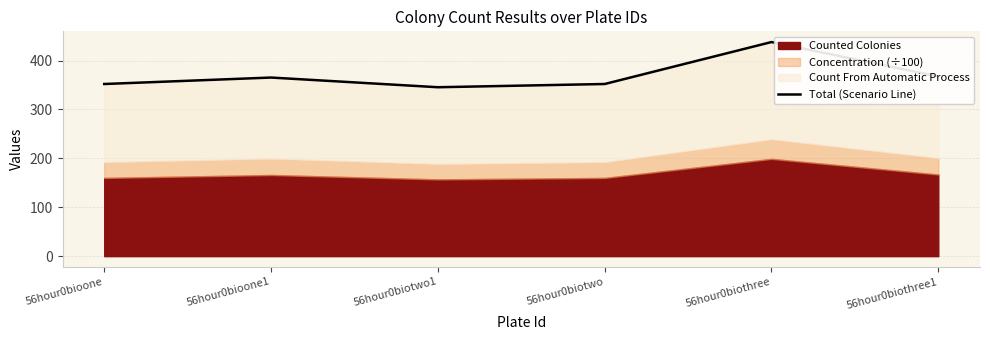

Where is the data nearest to the value 391?

56hour0biothree1